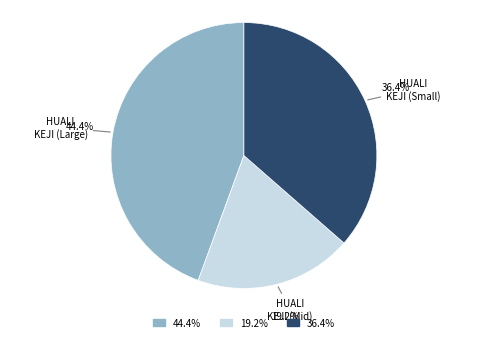

Does any single category account for the majority?

No